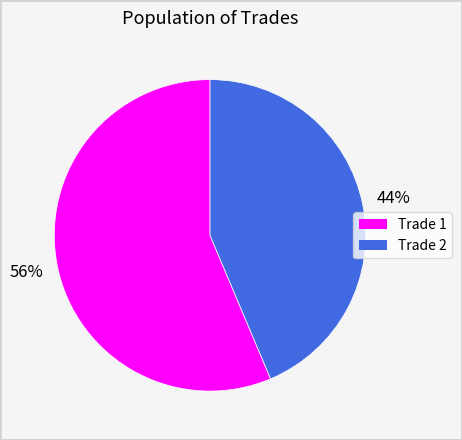

Do Trade 1 and Trade 2 together represent more than half of the pie?

Yes